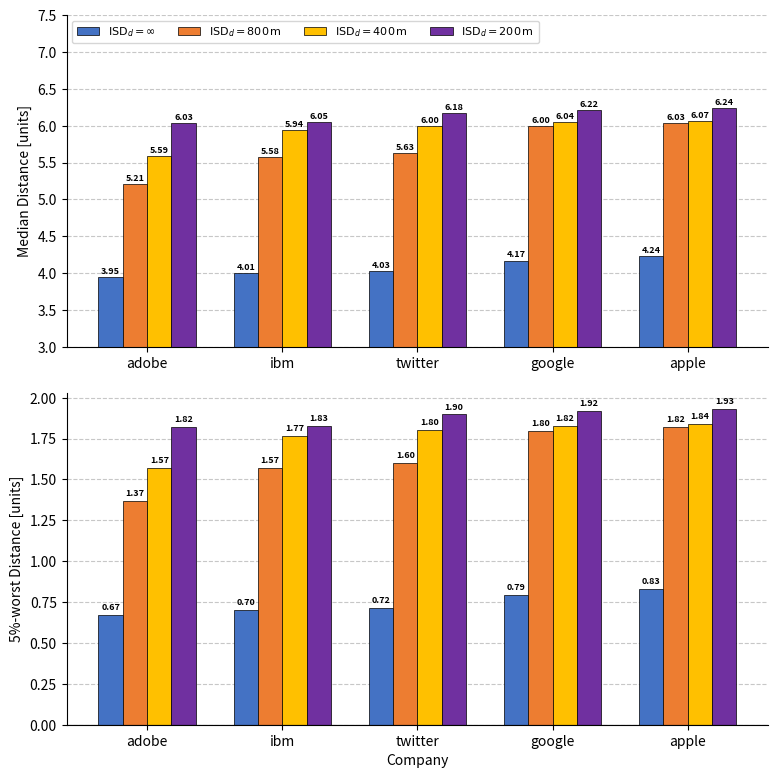

What is the value of the 3rd bar from the left?

0.7